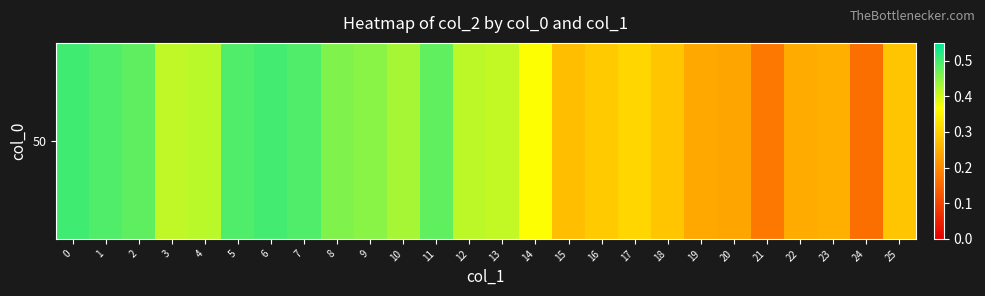

At which label is the value closest to 0?

24